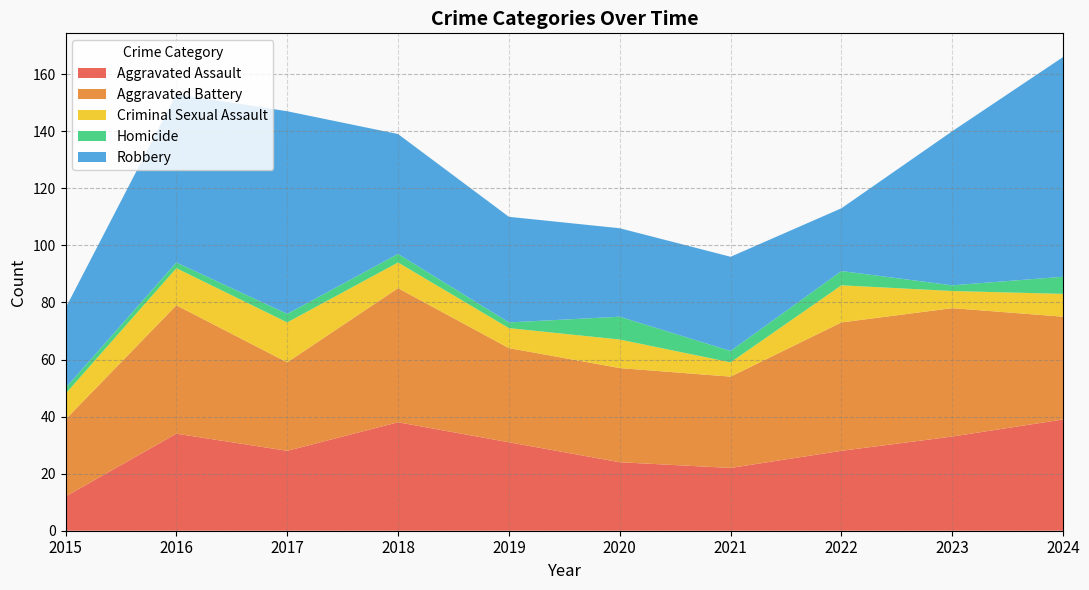

Reading left to right, transcribe all the data shown in this chart.

Aggravated Assault: 12	34	28	38	31	24	22	28	33	39
Aggravated Battery: 27	45	31	47	33	33	32	45	45	36
Criminal Sexual Assault: 9	13	14	9	7	10	5	13	6	8
Homicide: 2	2	3	3	2	8	4	5	2	6
Robbery: 28	59	71	42	37	31	33	22	54	77